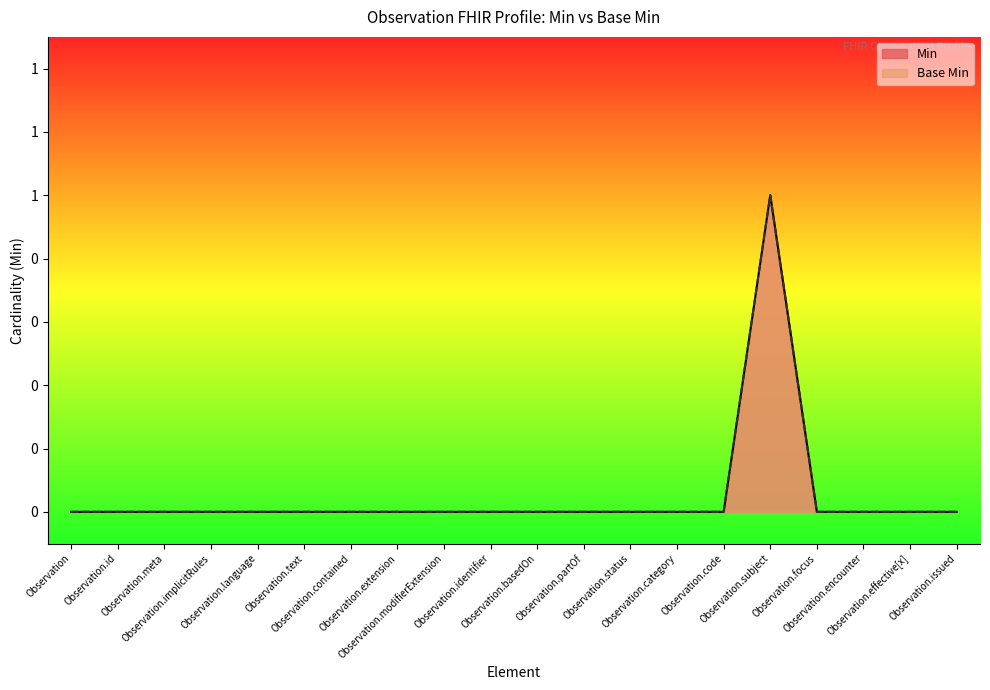

Reading right to left, what are all the values shown in this chart?

Min: 0	0	0	0	1	0	0	0	0	0	0	0	0	0	0	0	0	0	0	0
Base Min: 0	0	0	0	1	0	0	0	0	0	0	0	0	0	0	0	0	0	0	0